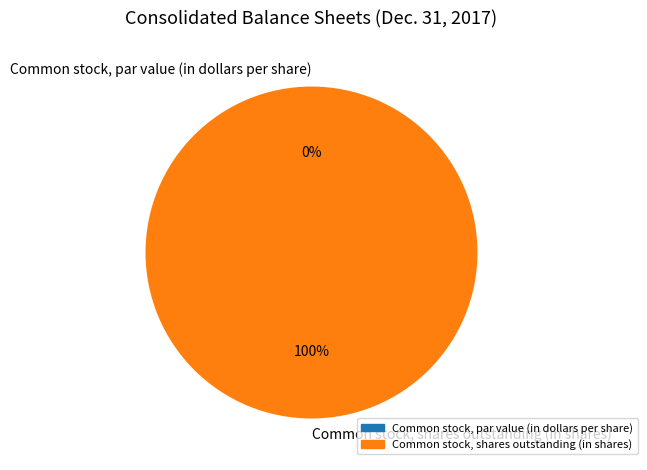

Rank the categories by value from lowest to highest.

Common stock, par value (in dollars per share), Common stock, shares outstanding (in shares)